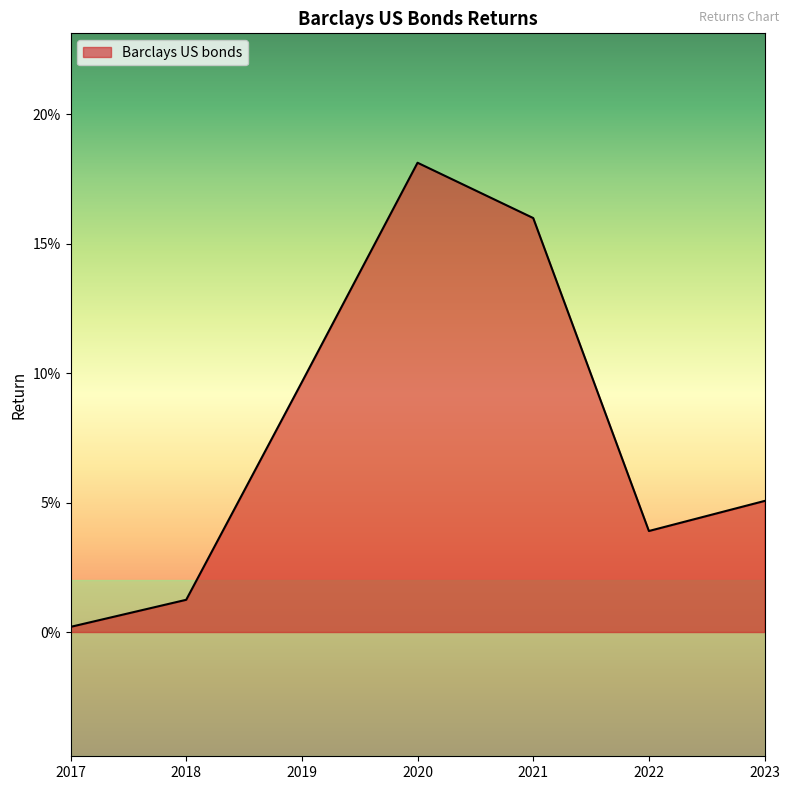

Rank the categories by value from highest to lowest.

2020, 2021, 2019, 2023, 2022, 2018, 2017